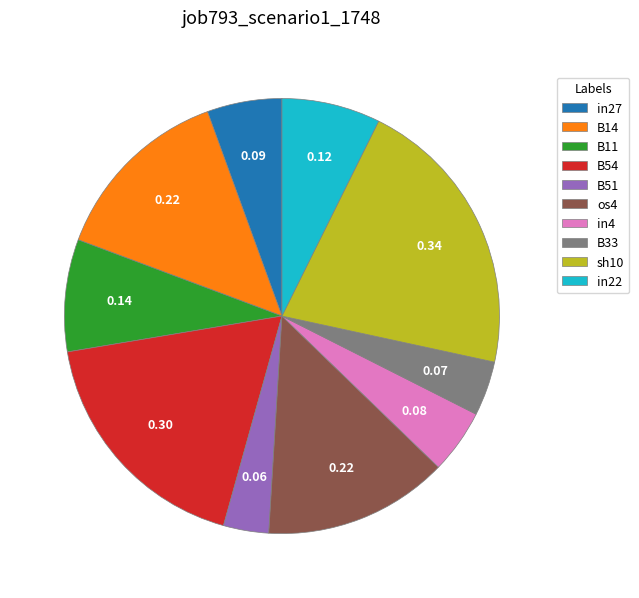

Do B11 and sh10 together represent more than half of the pie?

No